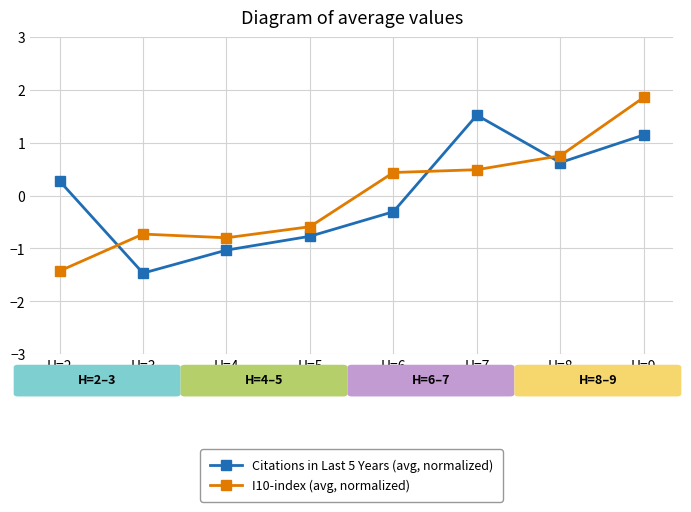

How many values in I10-index (avg, normalized) are above zero?

4